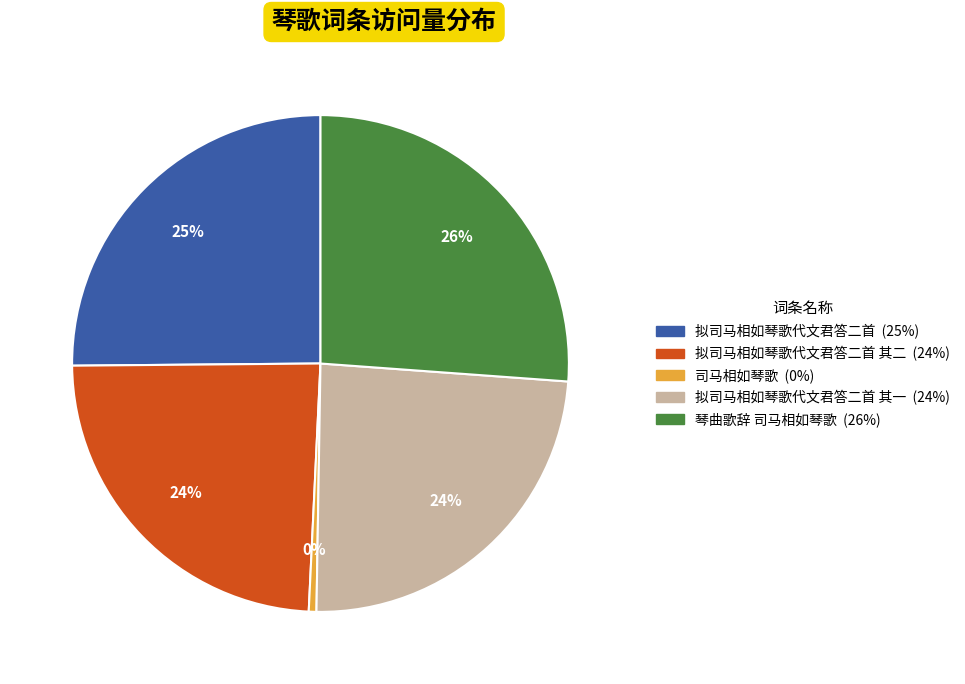

To the nearest percent, what is the average slice percentage?

20%